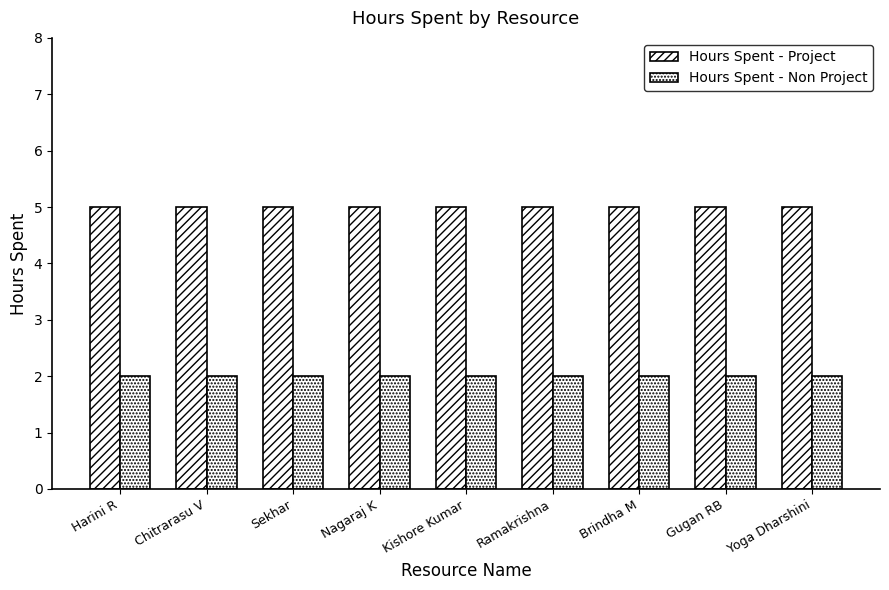

How many categories are shown in the chart?

9